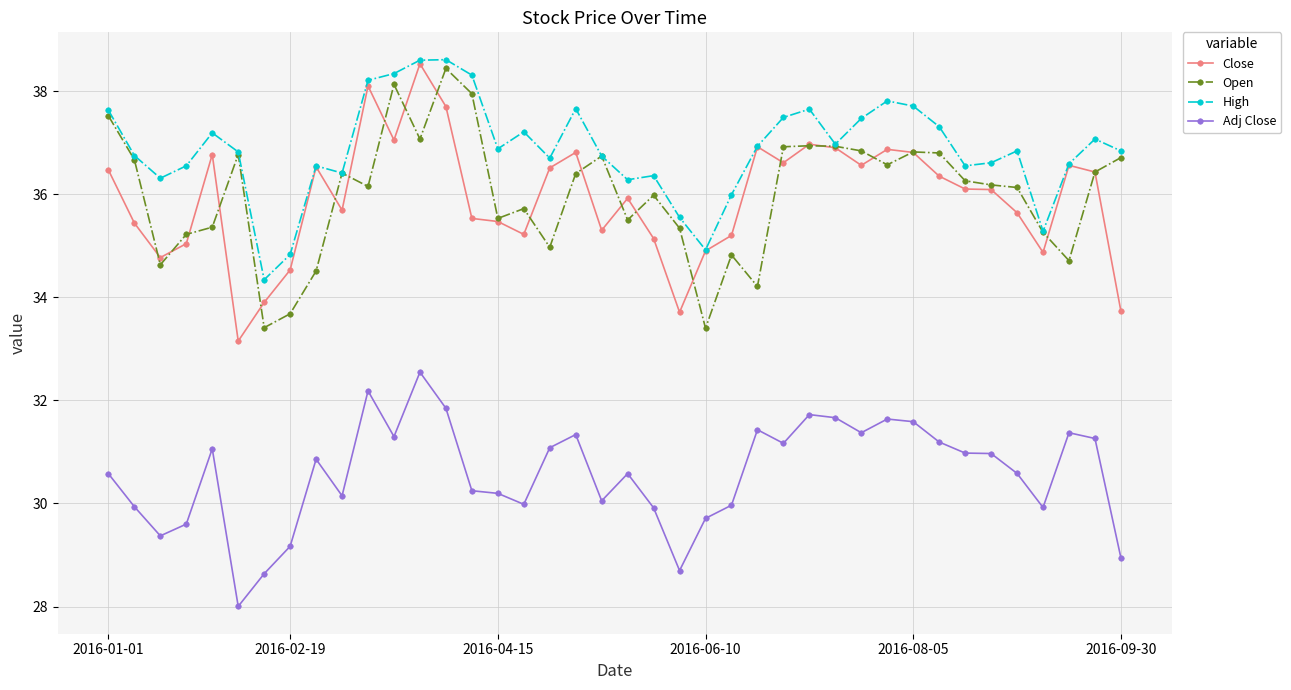

What is the value of the Close point at the 38th from the left?

36.6